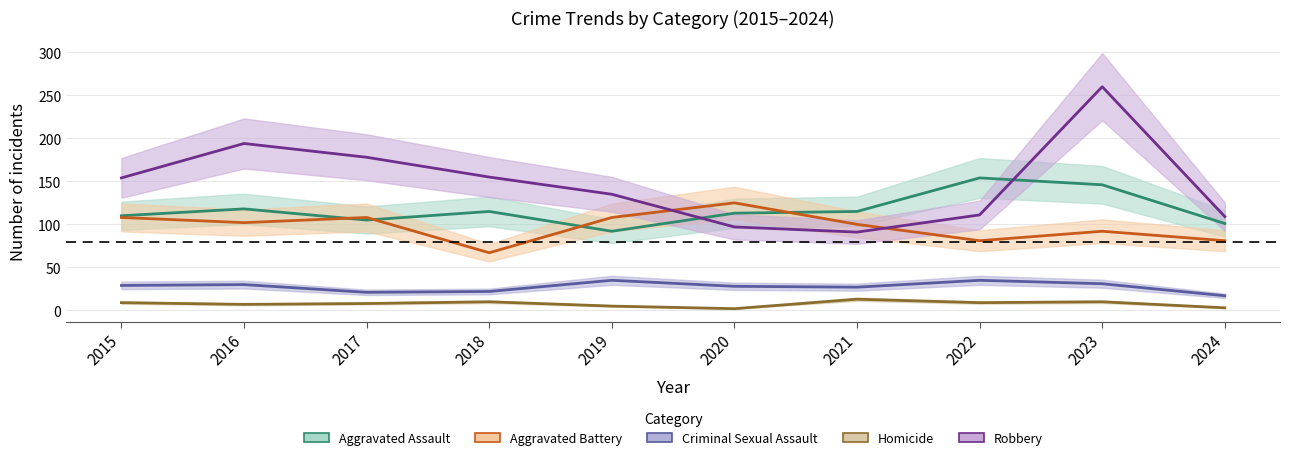

True or false: Aggravated Battery and Homicide intersect in this chart.

False